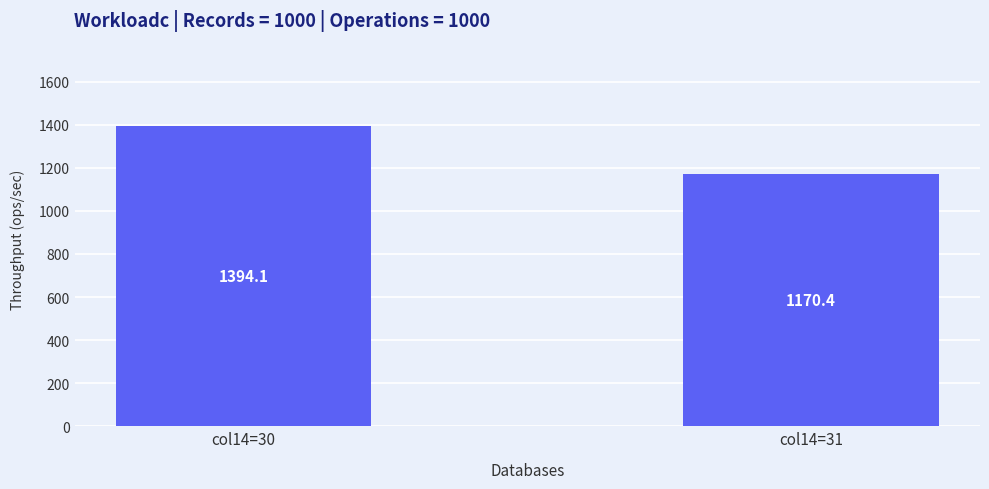

Approximately how many times larger is the value at col14=31 compared to col14=30?

0.8